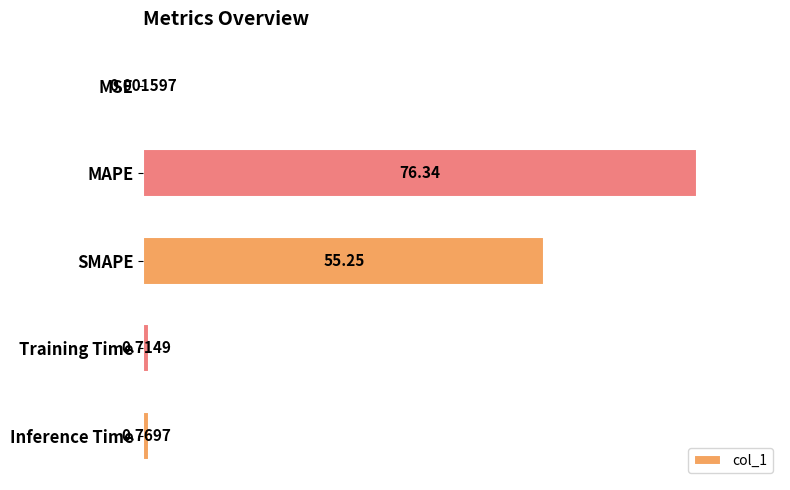

What is the greatest value displayed?

76.3